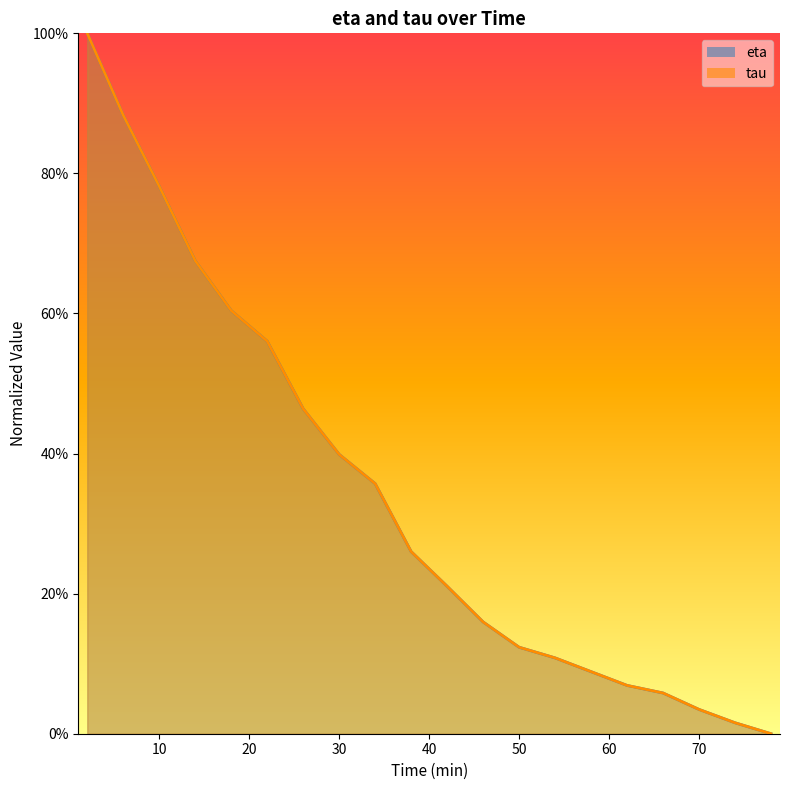

What is the maximum value for eta?

1.0